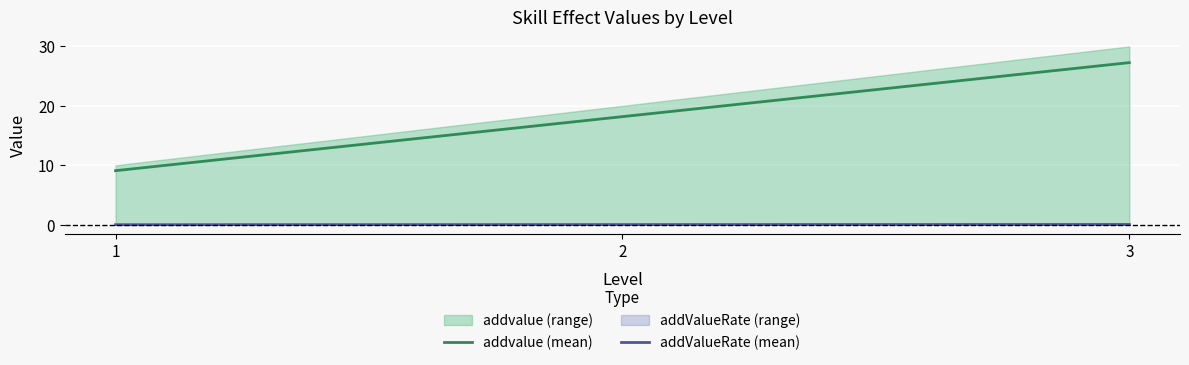

Between 2 and 3, which series saw the biggest shift?

addvalue (mean)